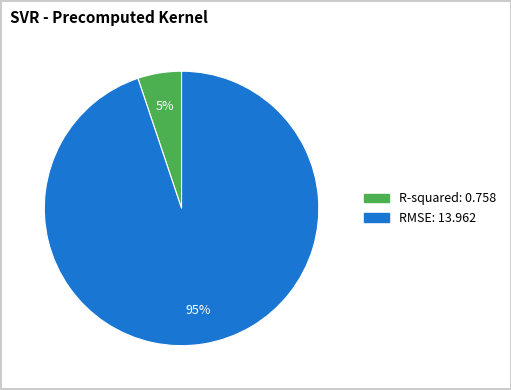

Does RMSE represent more than half of the total?

Yes